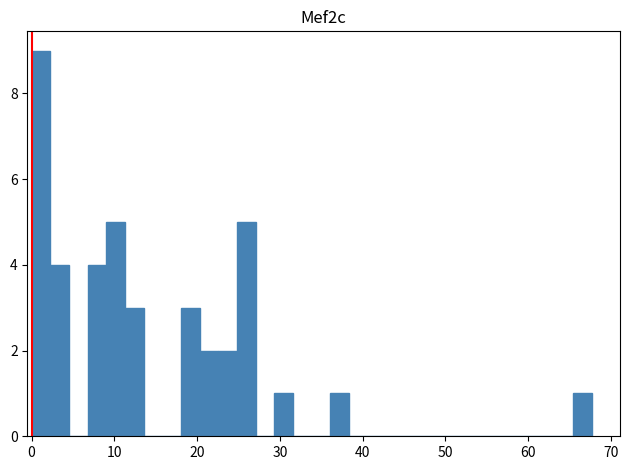

Around what value on the x-axis is the tallest bar? Give the approximate position of its centre, as read against the axis.

1